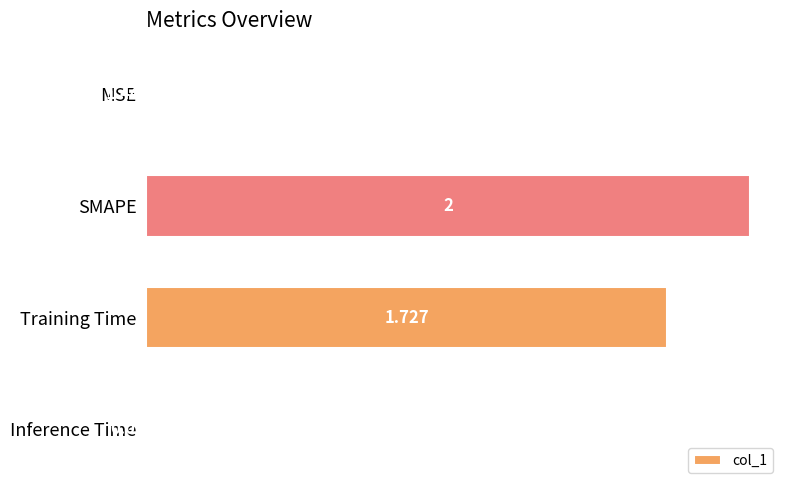

Which has a higher value, Inference Time or MSE?

Inference Time